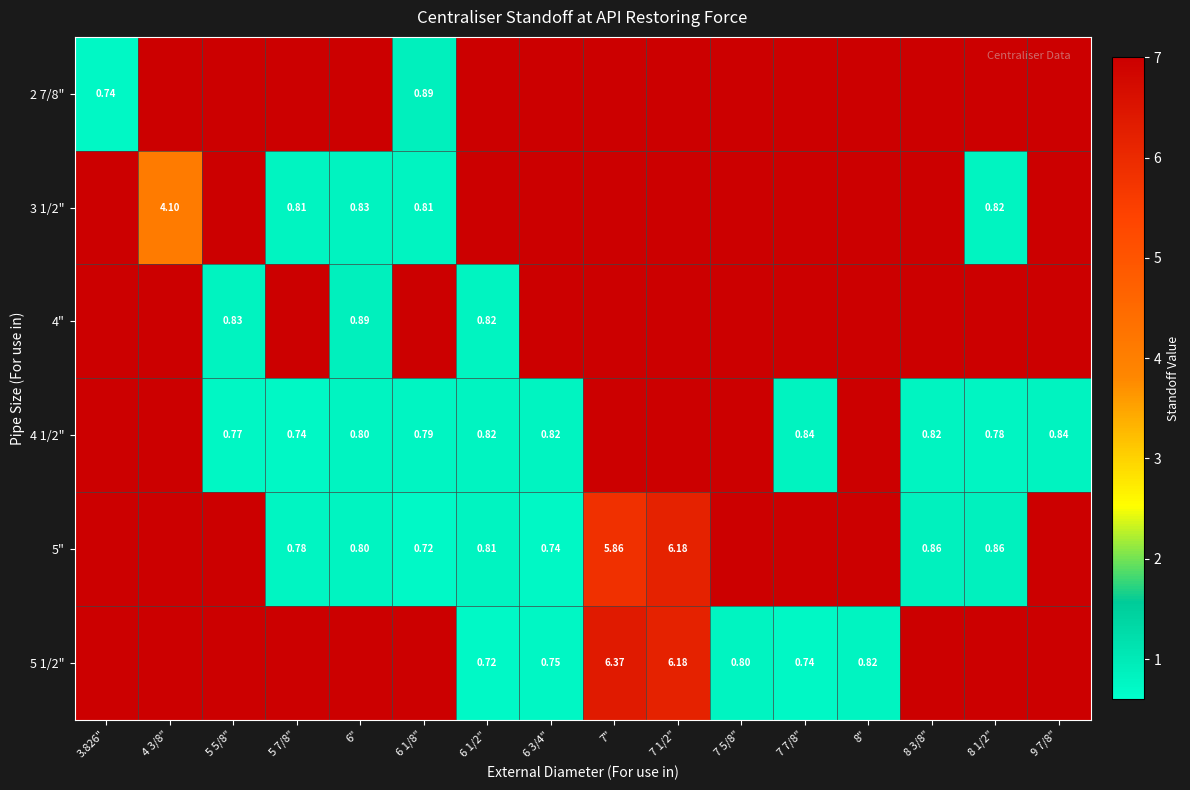

At which category does the chart reach its minimum across all series?

6 1/8"